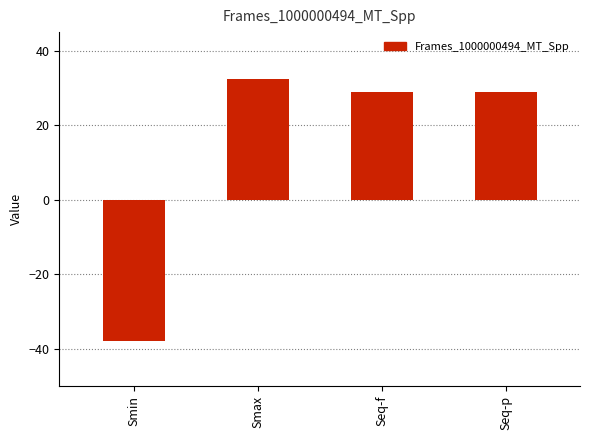

What value does the data have at Seq-f?

29.1